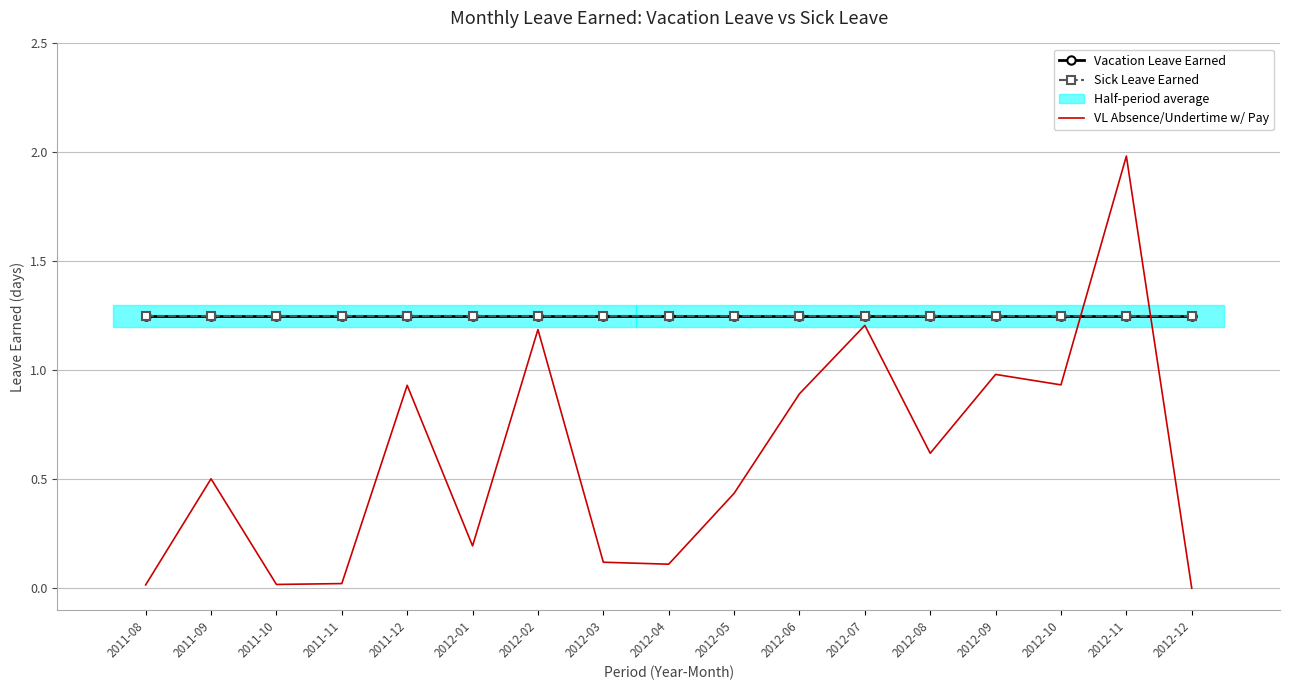

True or false: Sick Leave Earned and VL Absence/Undertime w/ Pay cross at least once.

True